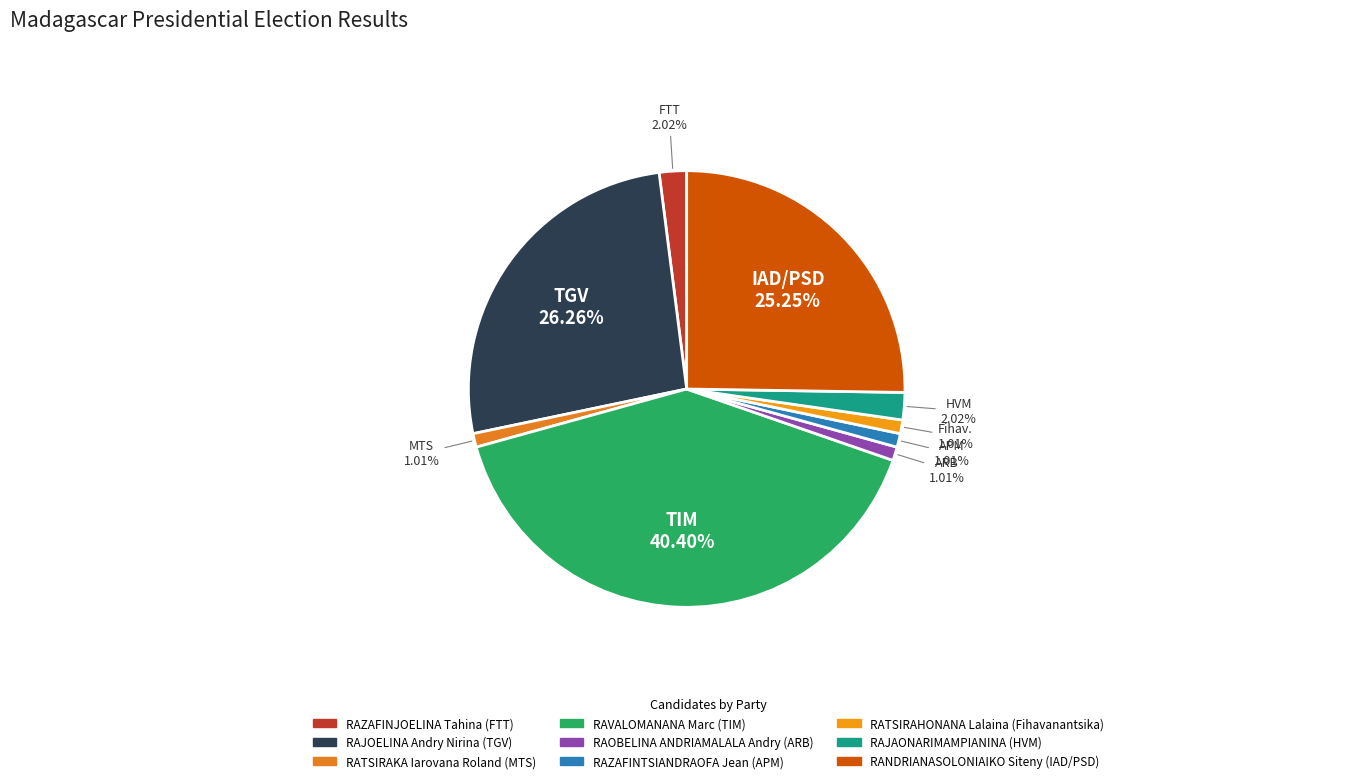

To the nearest percent, what is the average slice percentage?

11%